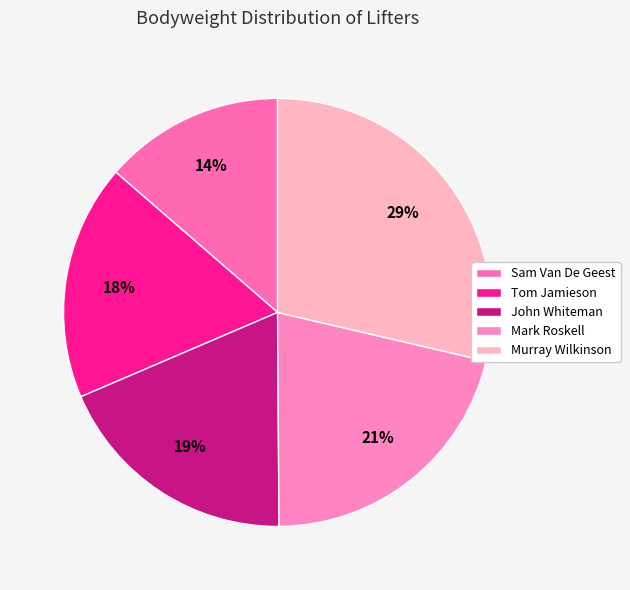

Does any single category account for the majority?

No